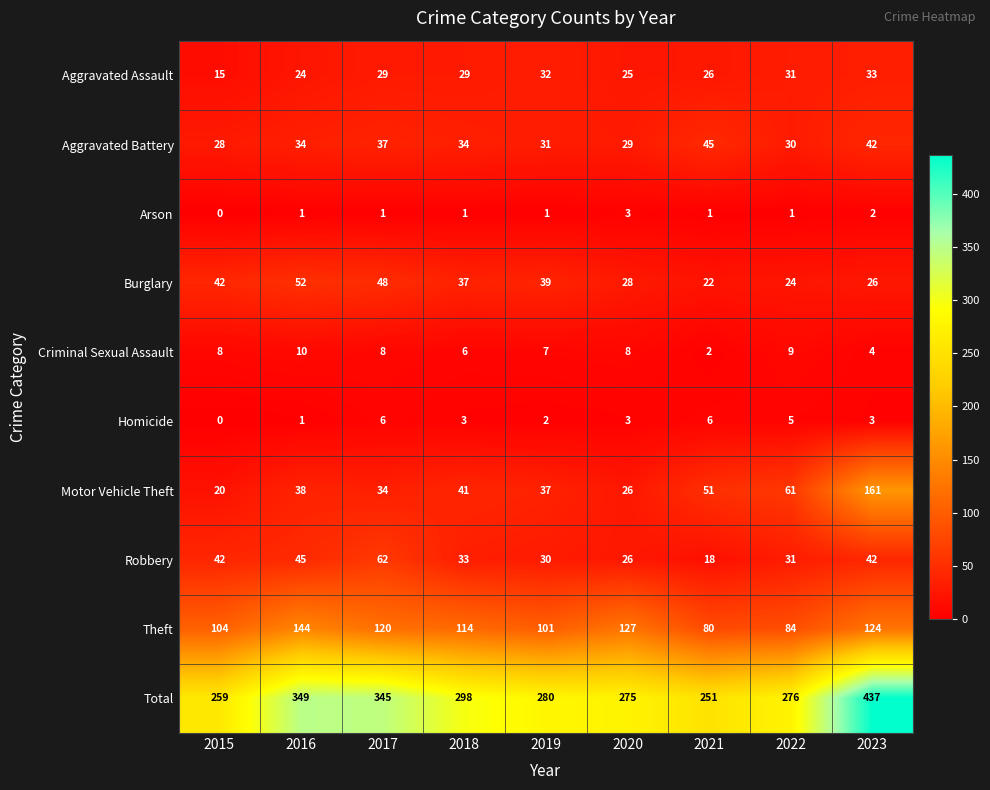

How many values in the Burglary series are below 37?

4